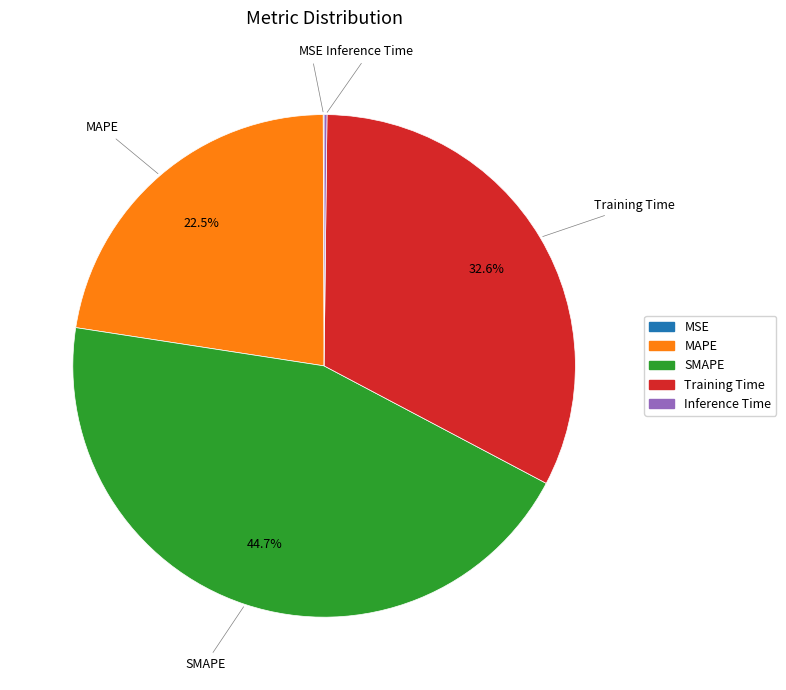

What is the ratio of the value at MAPE to the value at Training Time?

0.7